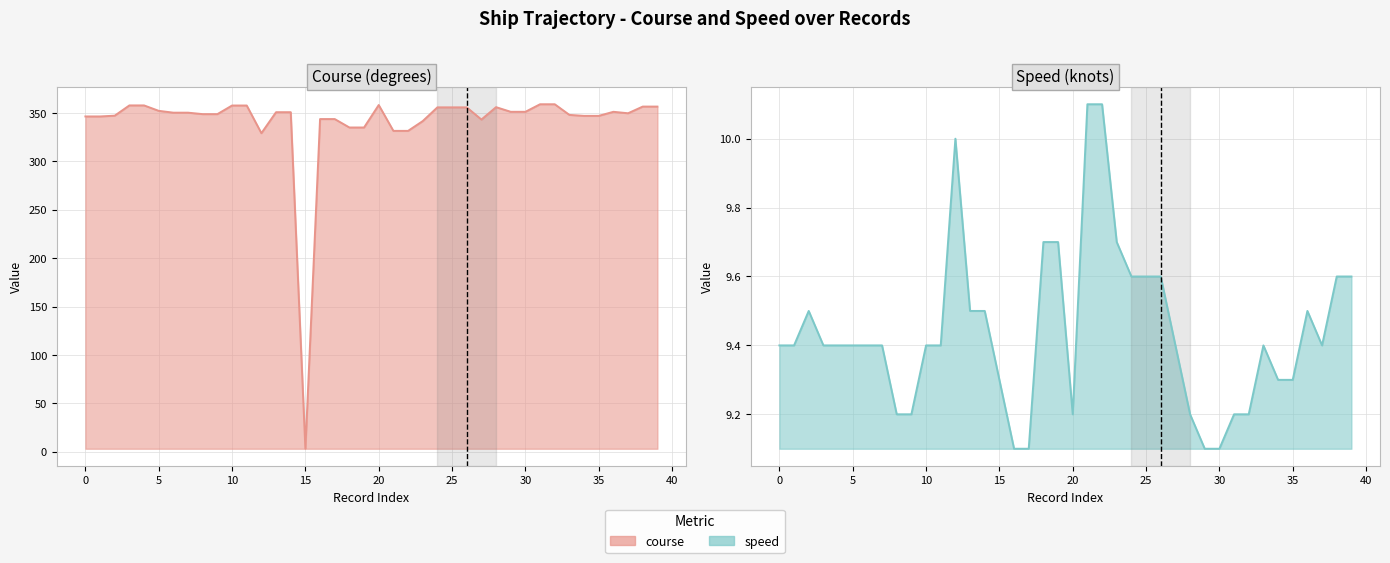

What is the difference between the highest and lowest values at 5?

342.7